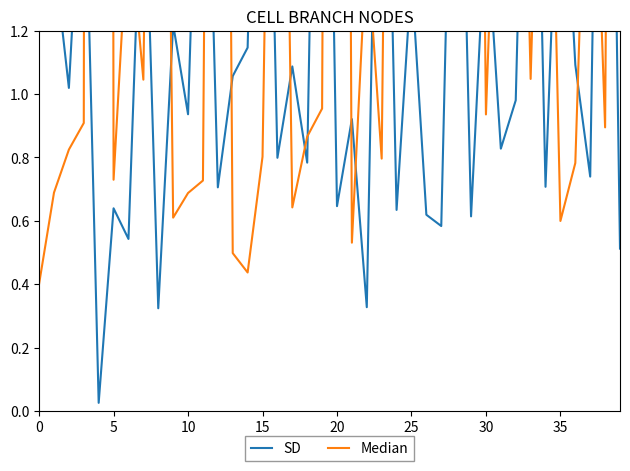

The value of SD at 18 is 0.8. True or false?

True